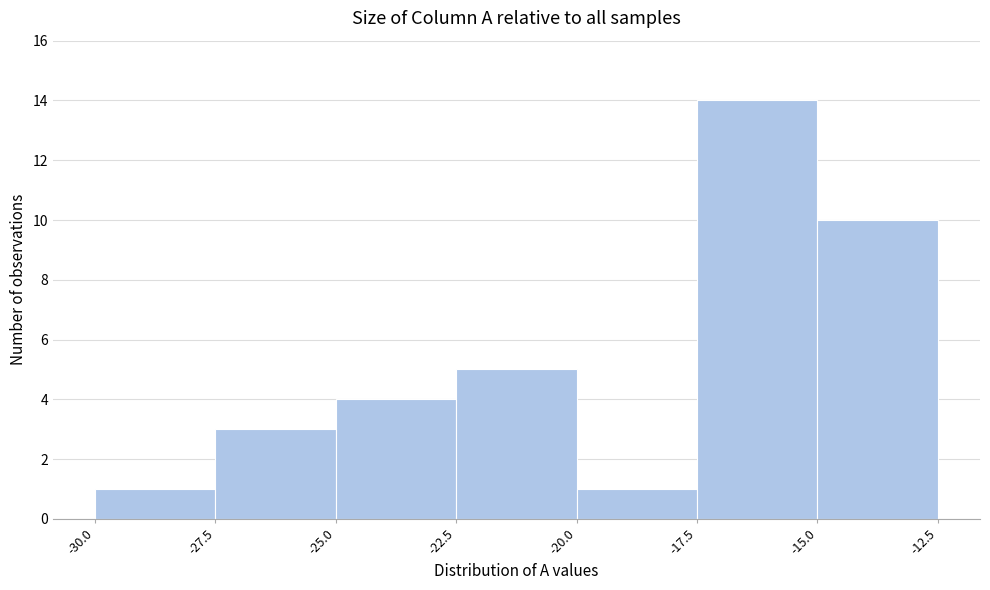

What is the height of the bar covering -27.5 to -25.0 on the x-axis? The values are not printed on the chart, so give them approximately, as read against the axis.

3